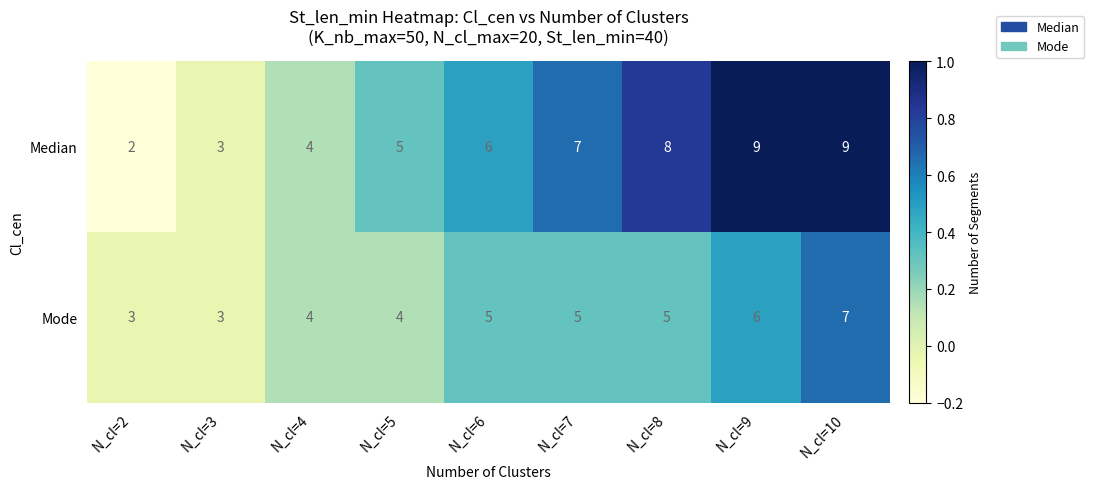

Which series has the largest range (max minus min)?

Median